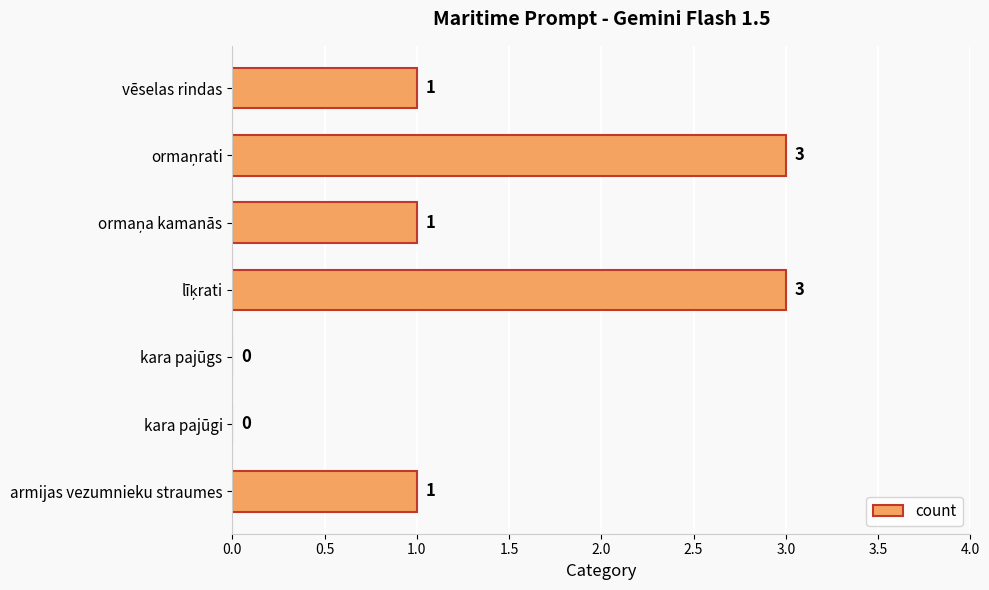

Is it true that the value at vēselas rindas is 1?

True